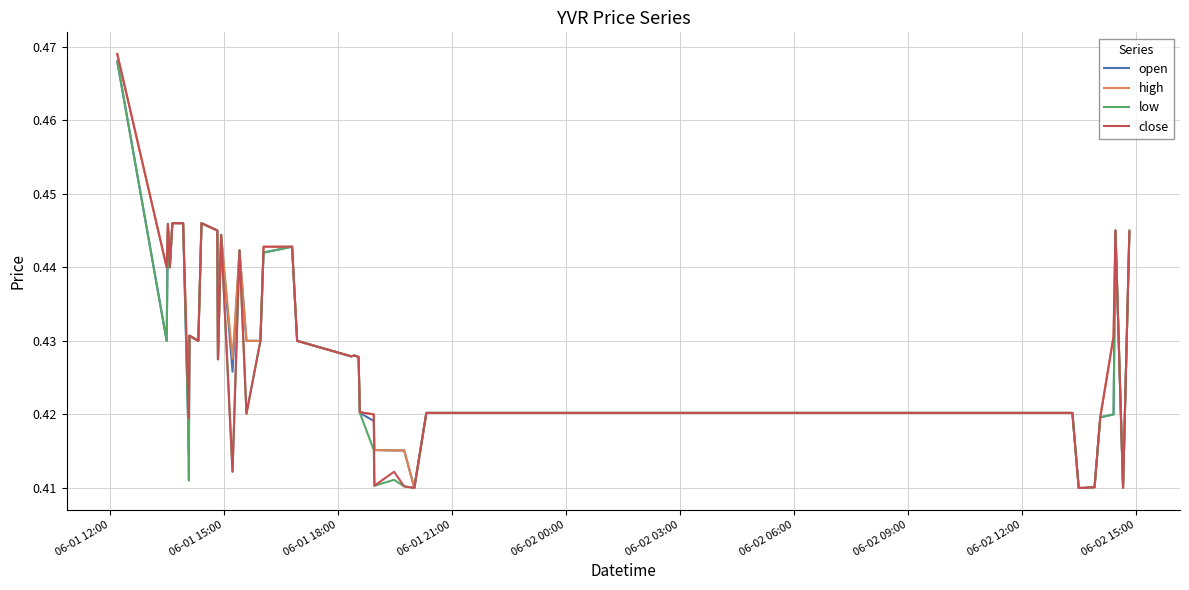

What are all the series names shown in the legend?

open, high, low, close